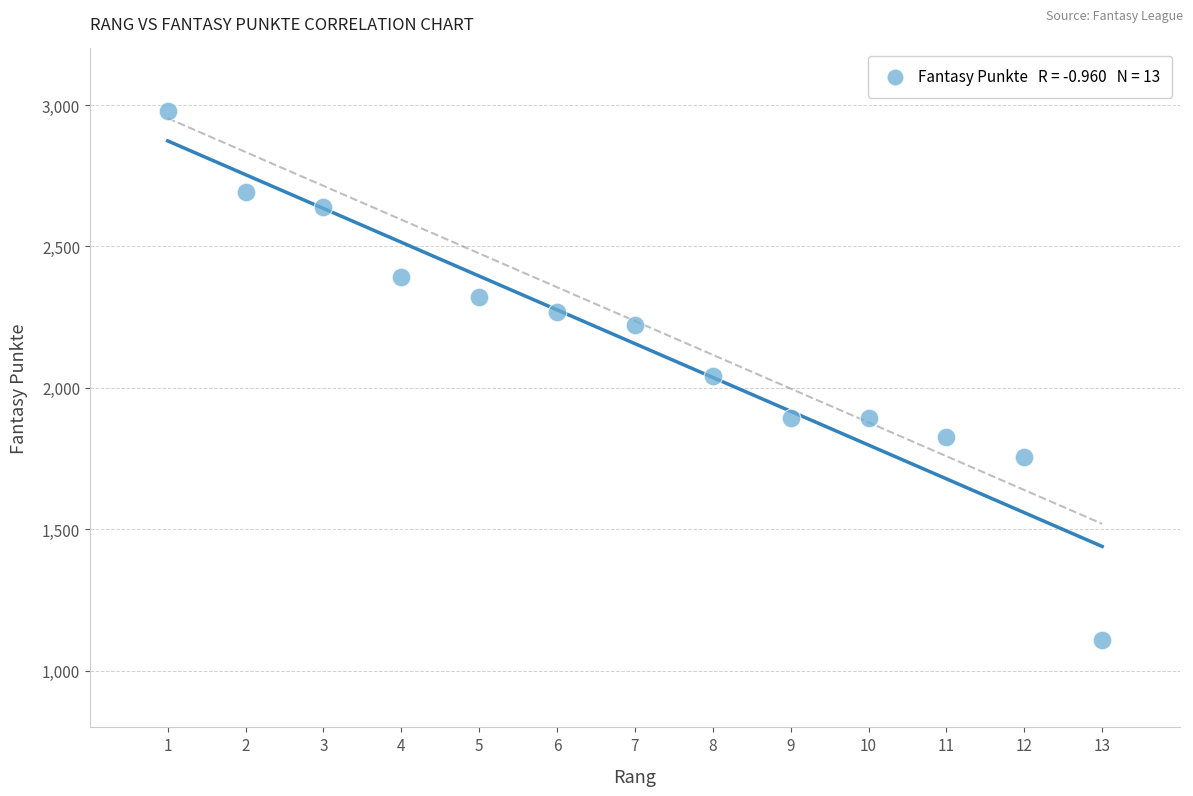

What is the range of X values (max minus min)?

12